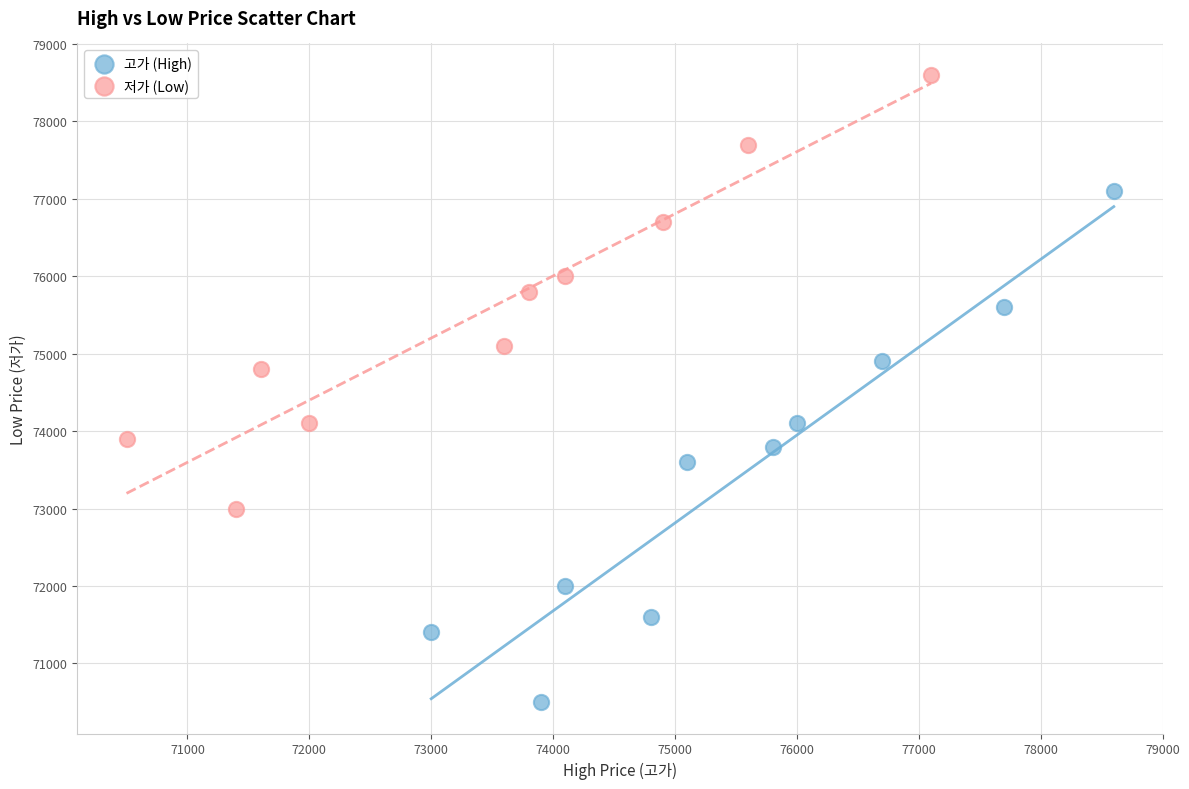

Which series has the widest spread of Y values?

고가 (High)